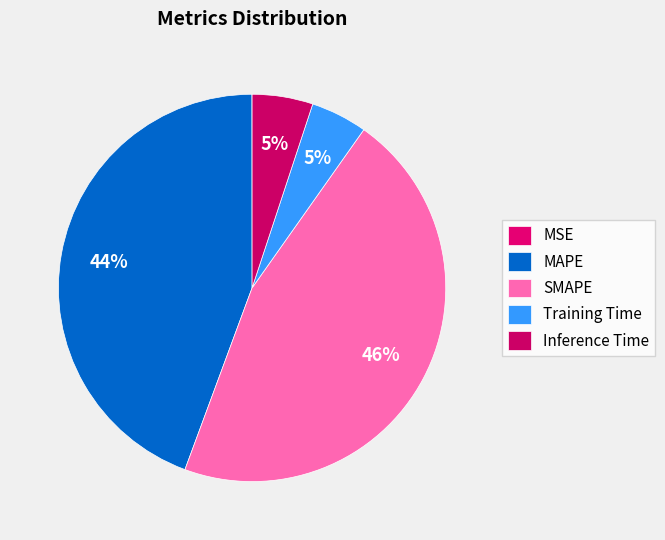

To the nearest percent, what percentage of the pie is MAPE?

44%